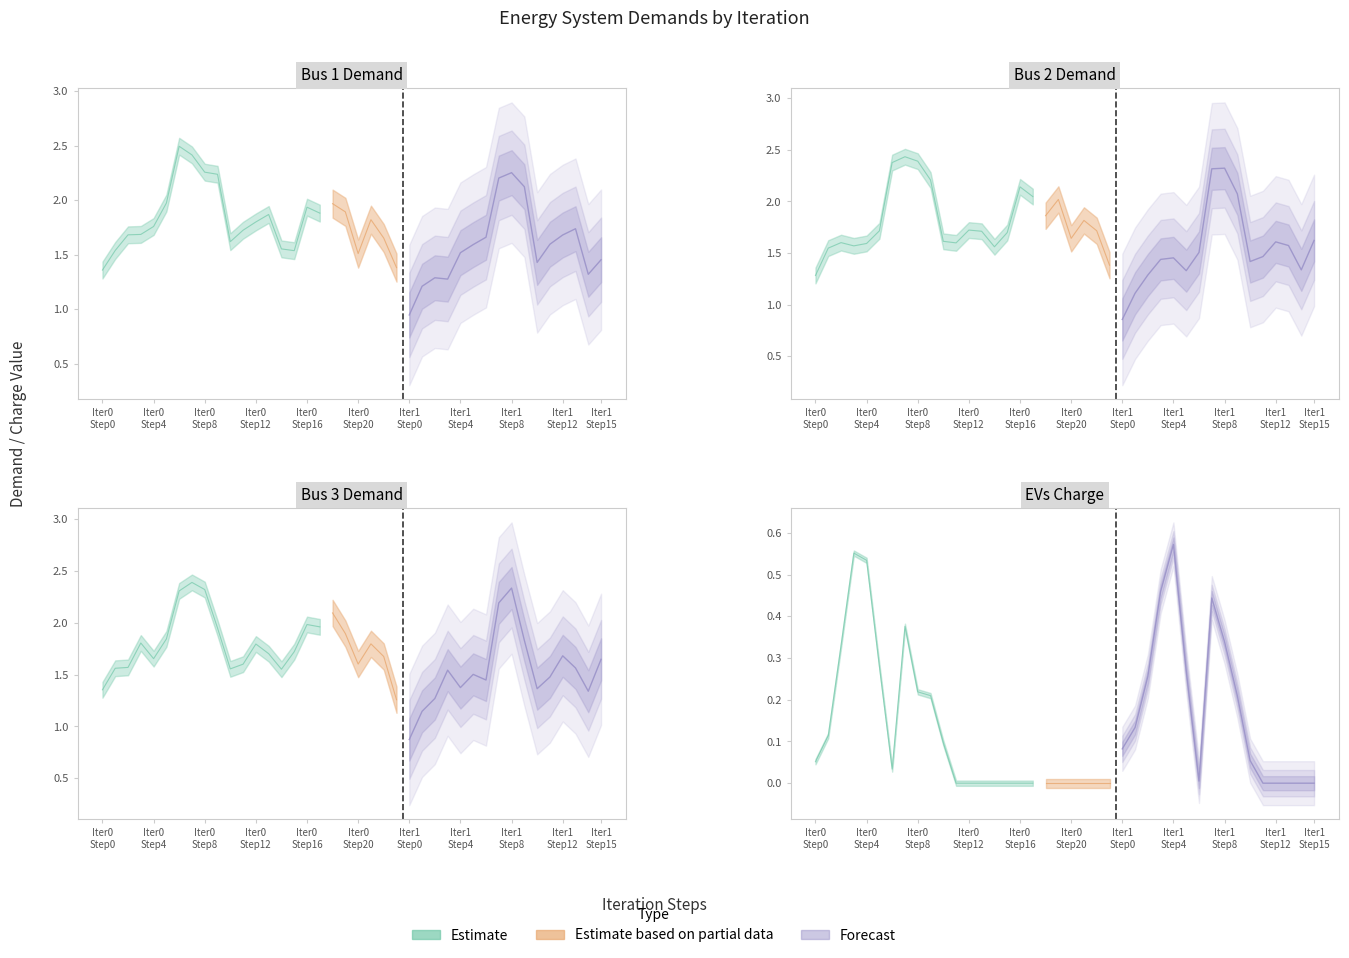

Which series has the largest total across all categories?

bus1_demand